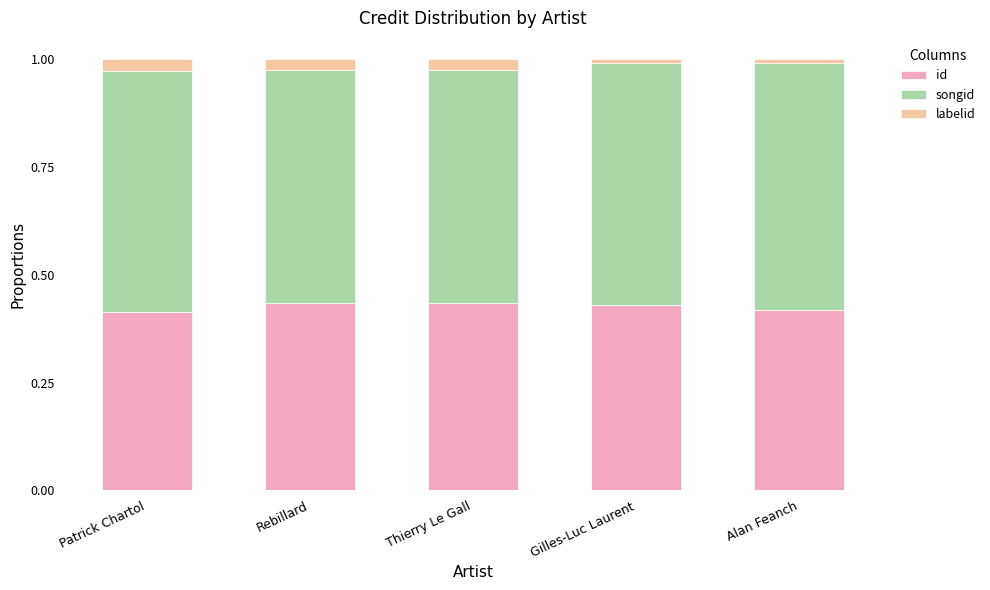

What is the total value across all series at Rebillard?

1.0